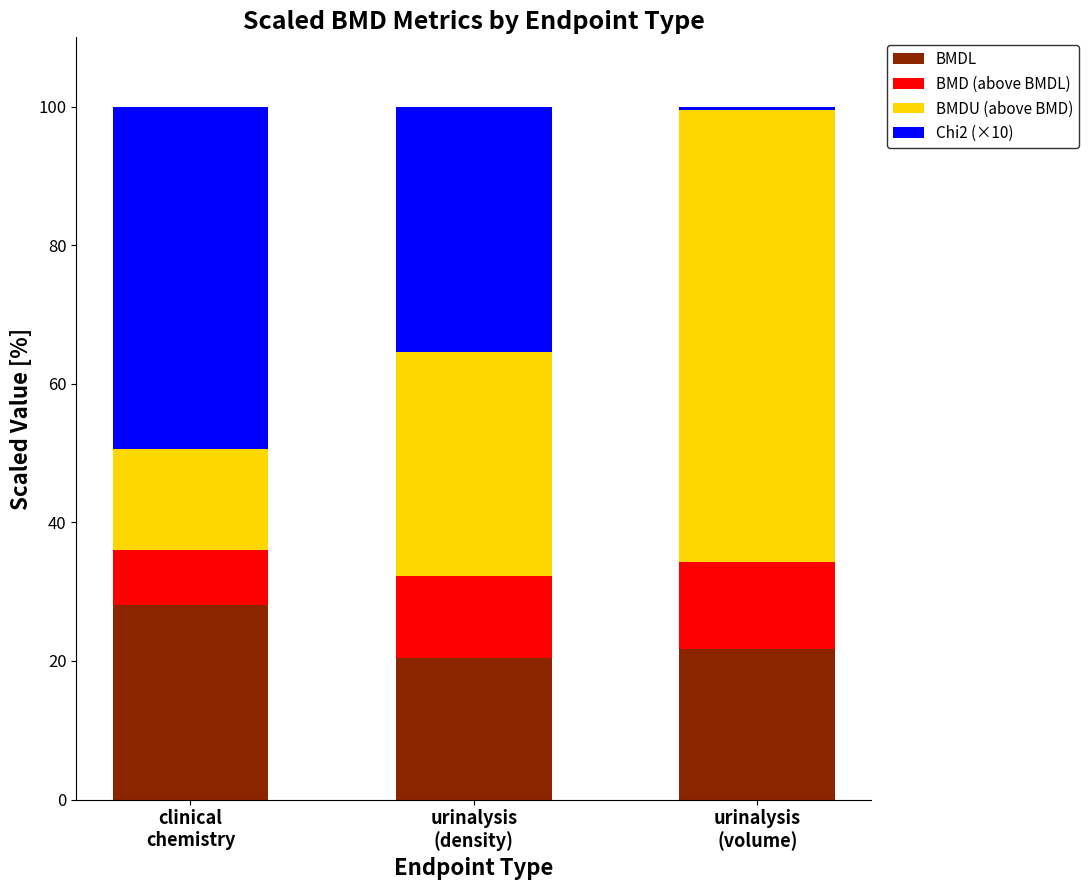

Reading left to right, what are the values for BMDL?

28.1	20.4	21.8